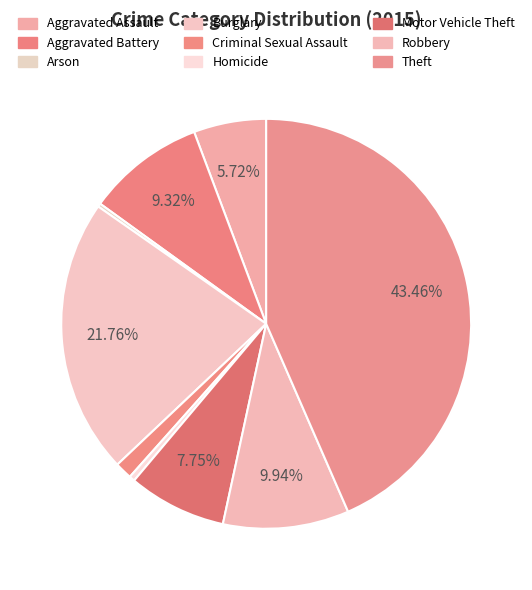

What is the ratio of the value at Burglary to the value at Homicide?

49.2